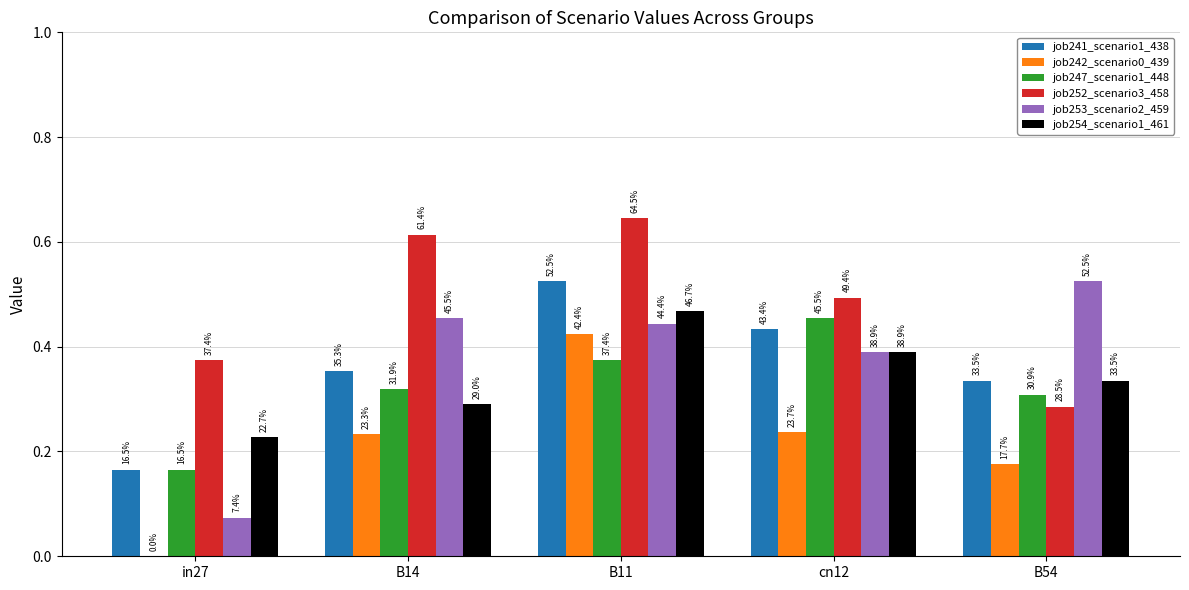

What is the label of the 4th bar from the left?

cn12